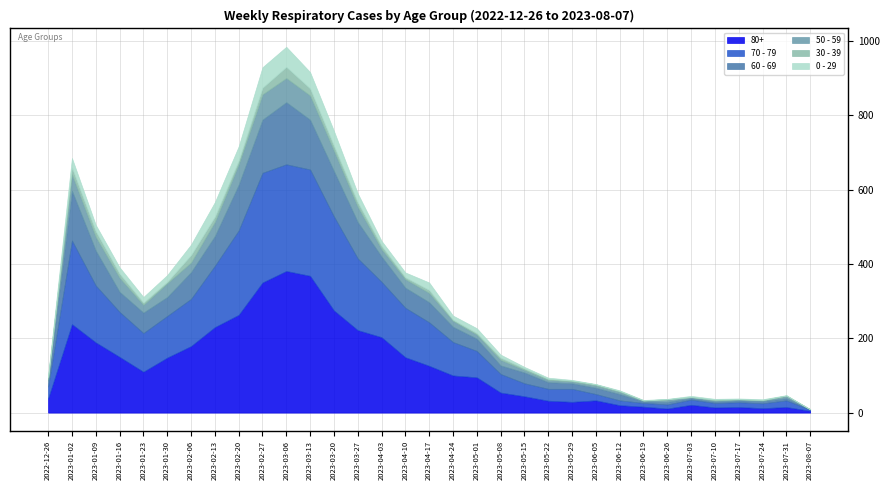

What is the maximum value for 0 - 29?

55